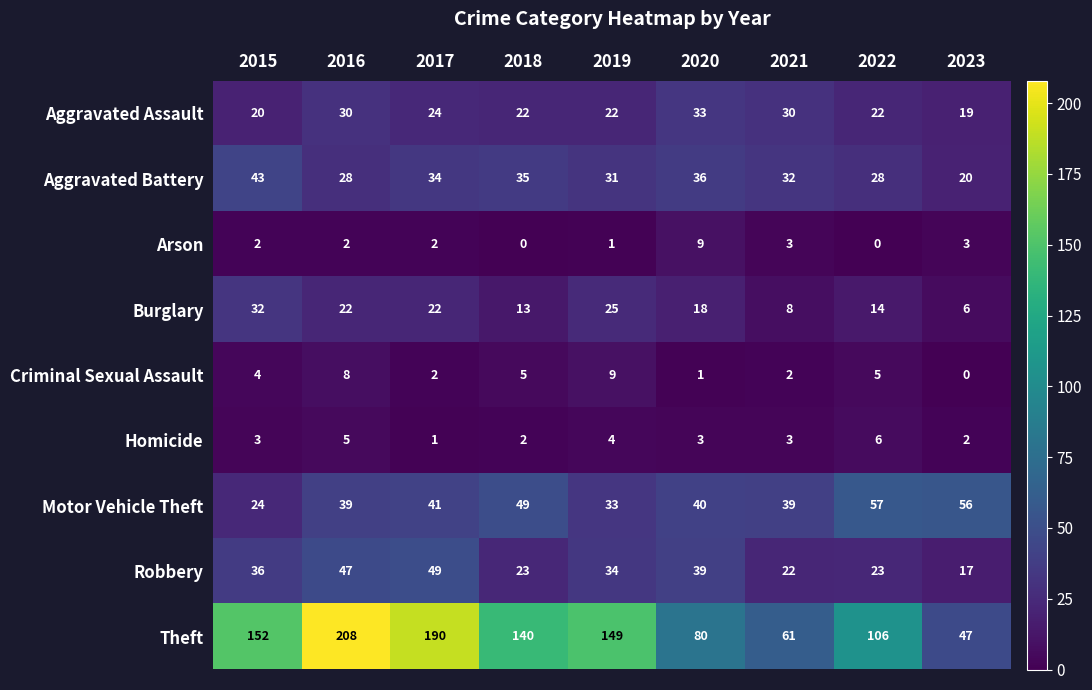

Which series has the largest total across all categories?

Theft